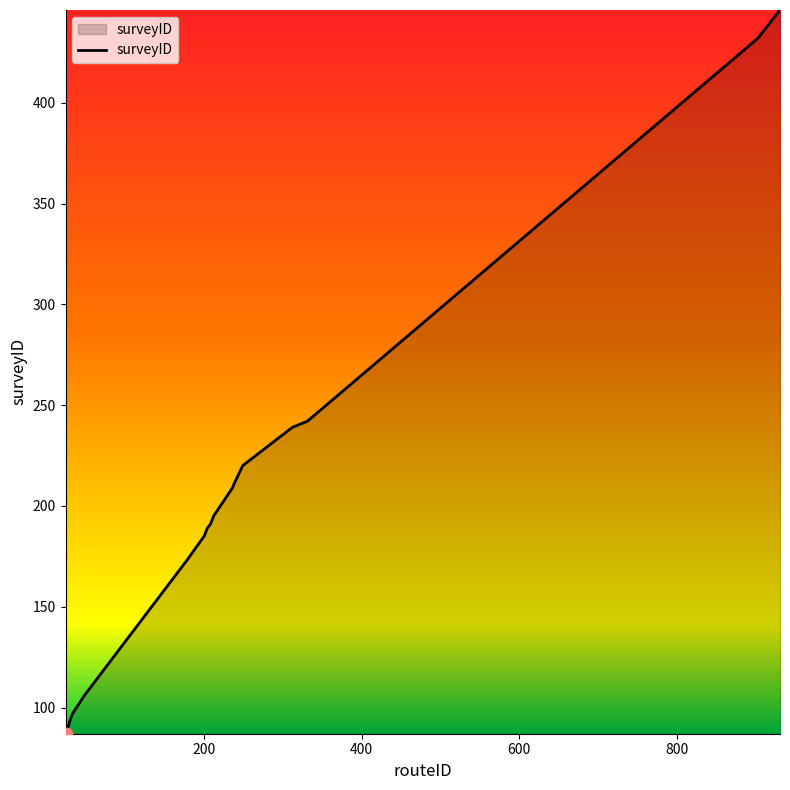

What is the difference between the maximum and minimum values?

359